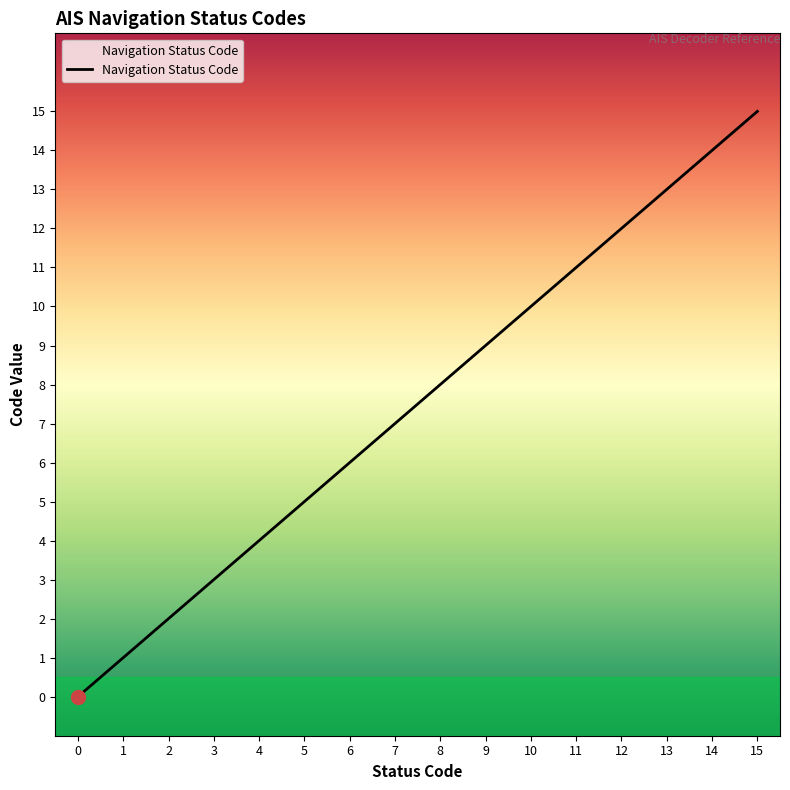

True or false: the data has more than 0 interior local peaks.

False